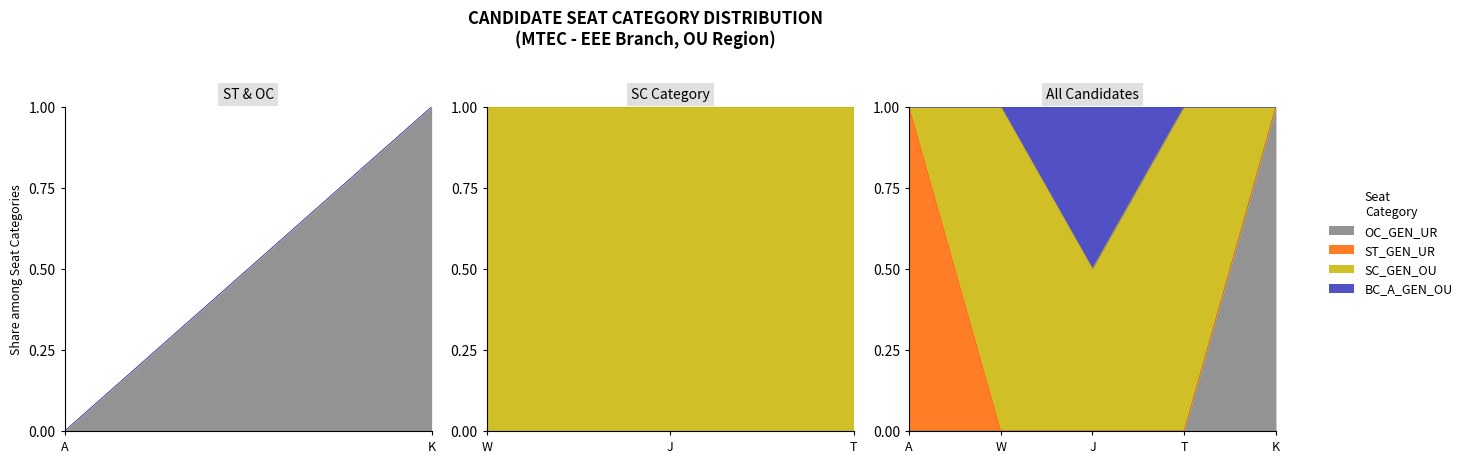

What is the difference between the maximum and minimum values in the BC_A_GEN_OU series?

0.5